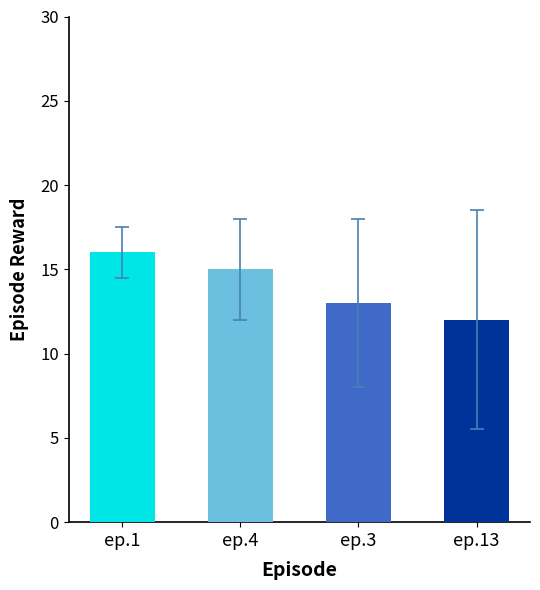

How many distinct data groups are displayed?

1